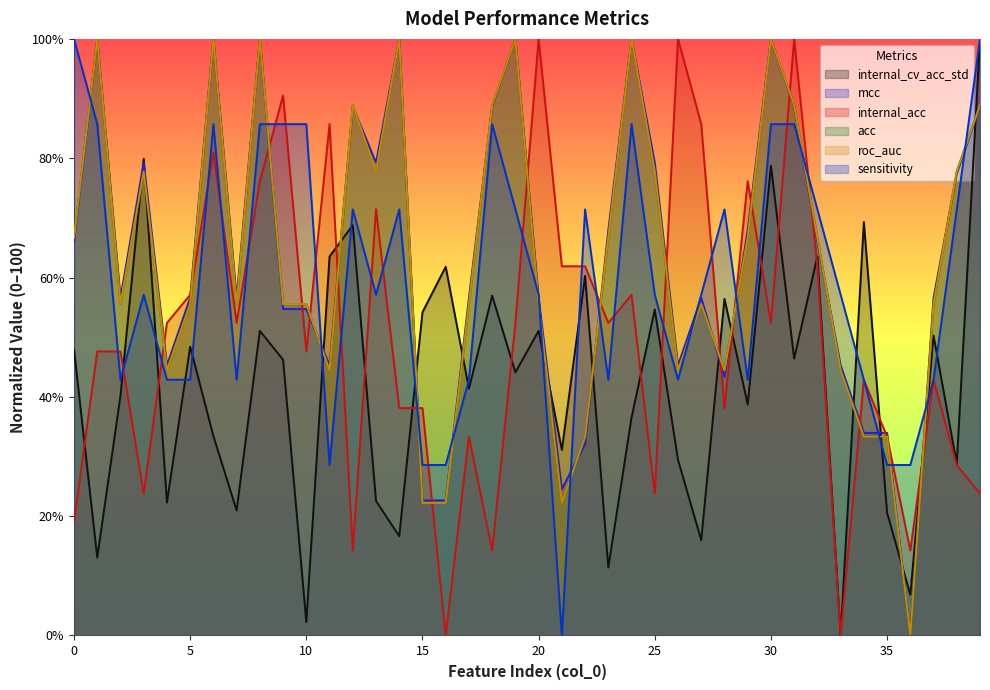

At which category does internal_cv_acc_std reach its first local valley?

1